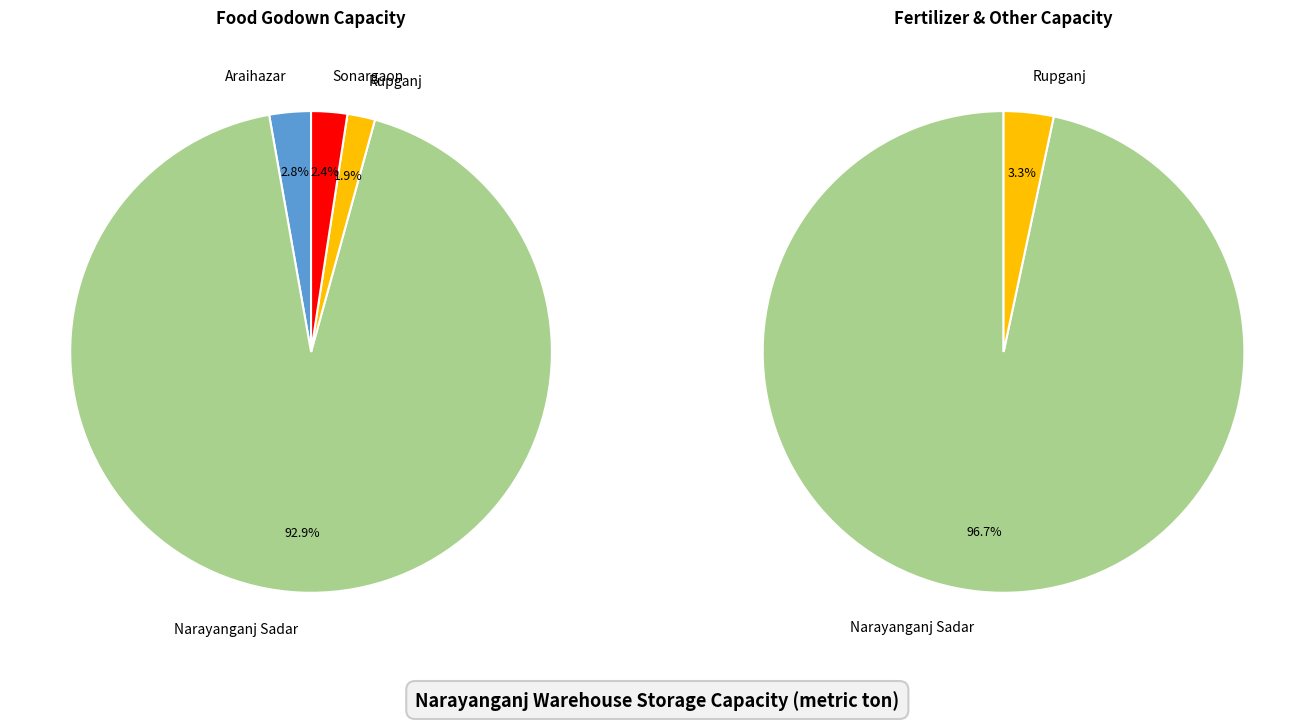

Which series has the largest range (max minus min)?

Food godown Capacity